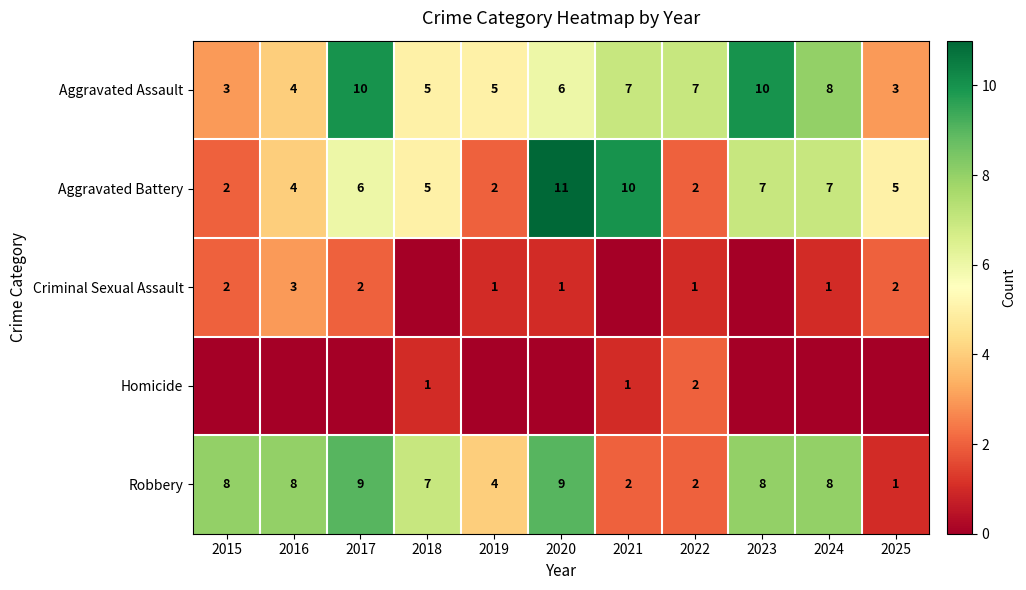

Where is Robbery nearest to the value 5?

2019